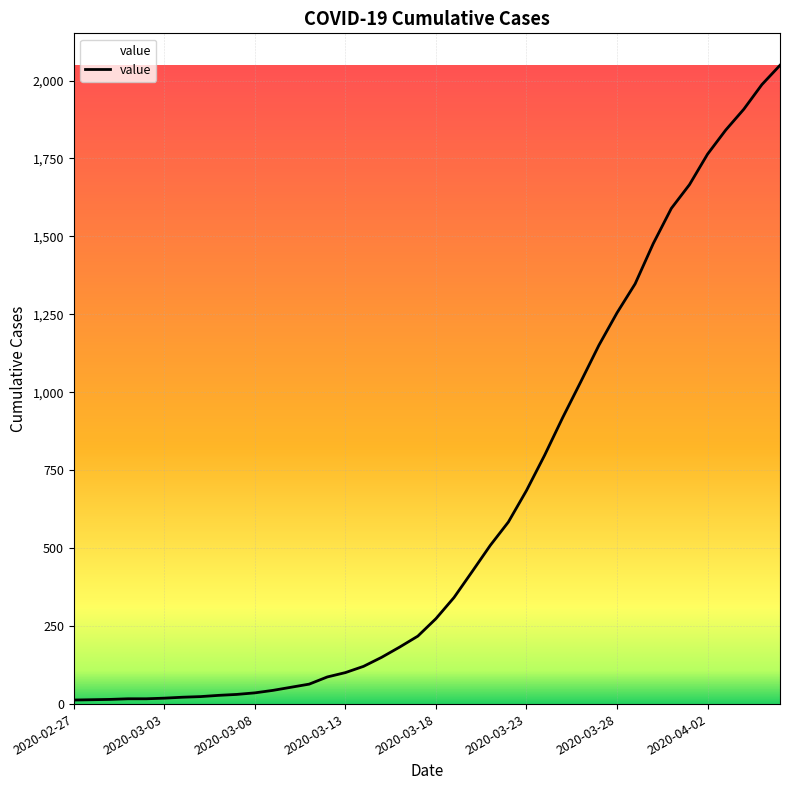

What is the difference between the maximum and minimum values?

2036